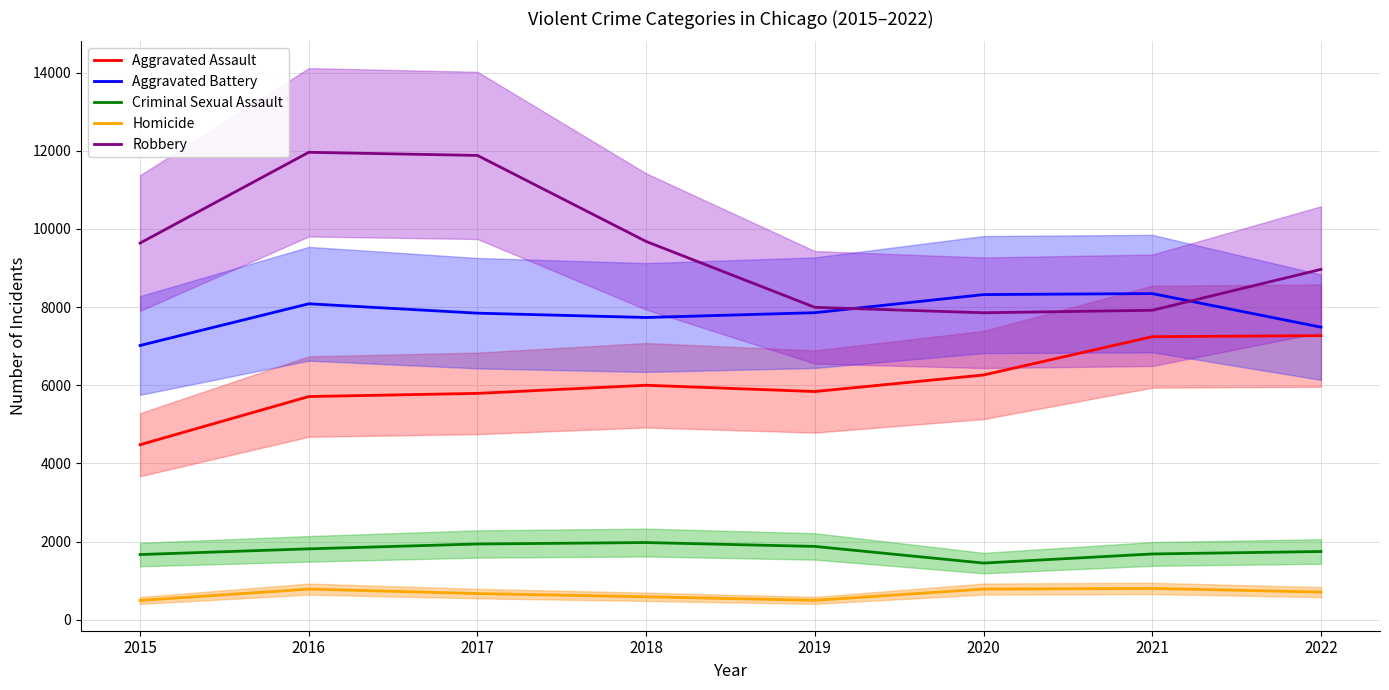

Which category has the lowest value in the Robbery series?

2020